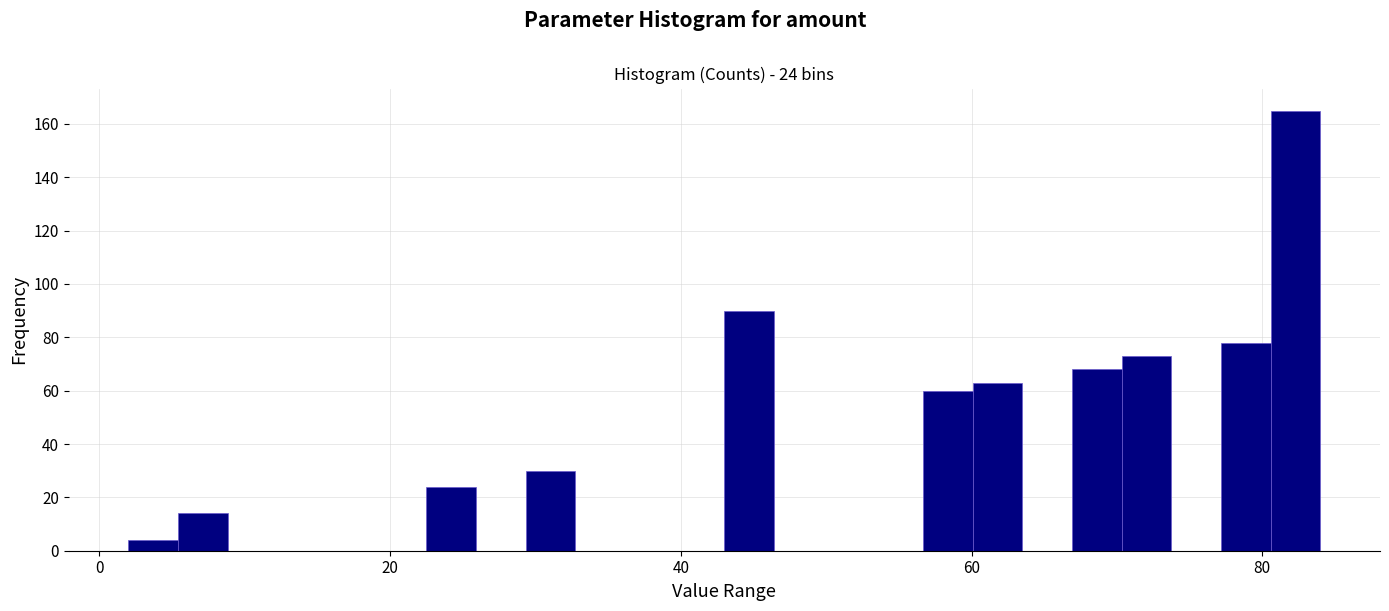

Read against the x-axis, roughly where is the centre of the tallest bar?

82